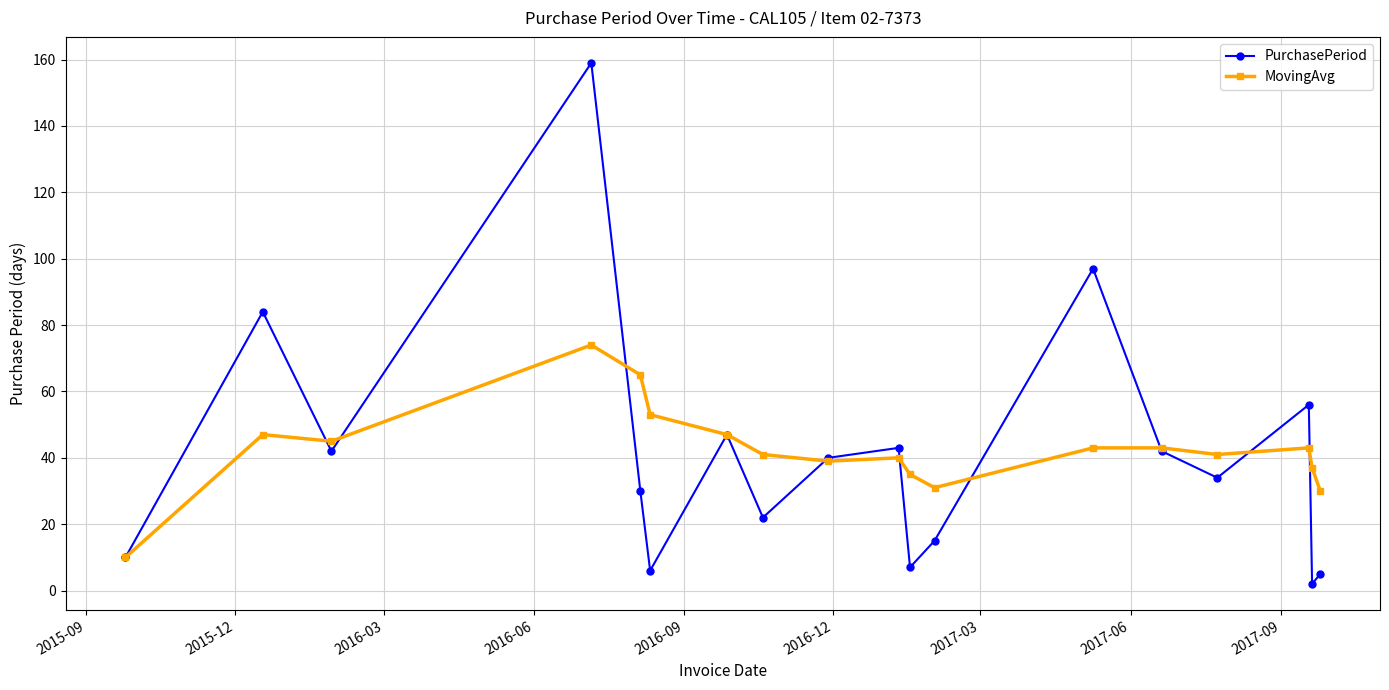

After their last crossing, which series has the higher values: PurchasePeriod or MovingAvg?

MovingAvg